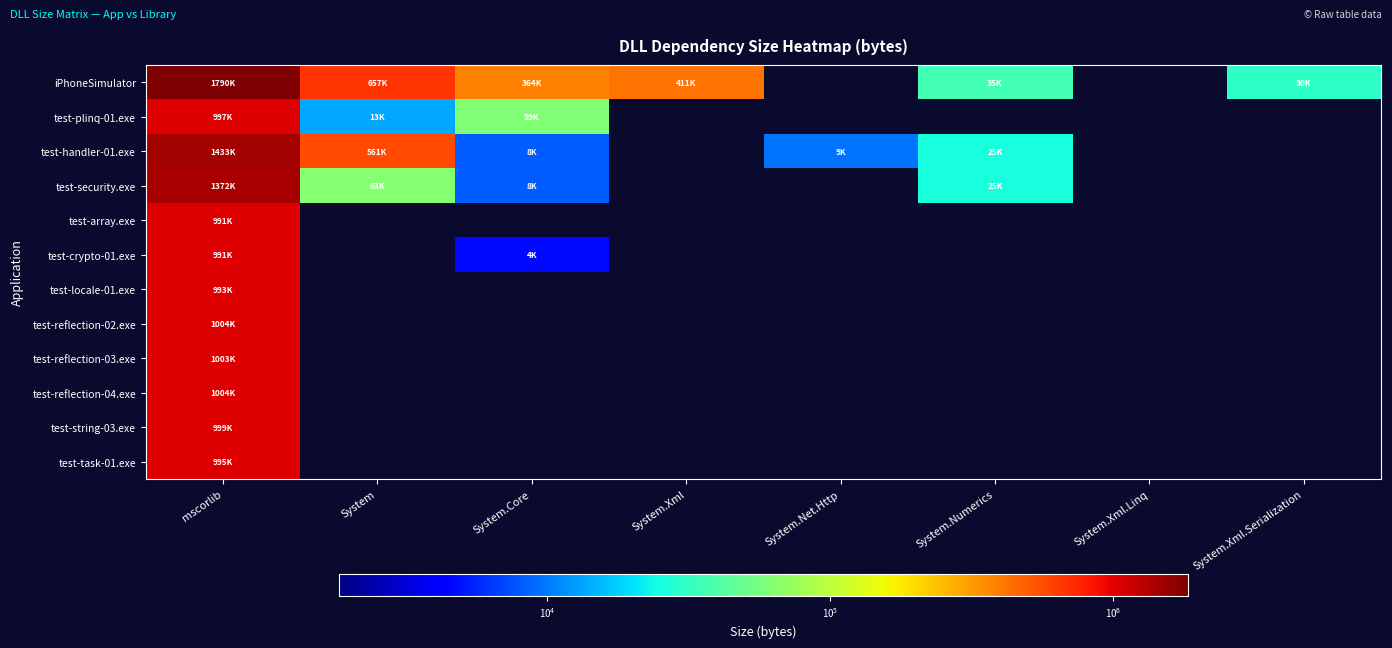

Reading right to left, extract all data points from this chart.

iPhoneSimulator: System.Xml.Serialization=30720	System.Xml.Linq=0	System.Numerics=35840	System.Net.Http=0	System.Xml=420864	System.Core=373248	System=672768	mscorlib=1833472
test-plinq-01.exe: System.Xml.Serialization=0	System.Xml.Linq=0	System.Numerics=0	System.Net.Http=0	System.Xml=0	System.Core=60928	System=13824	mscorlib=1021440
test-handler-01.exe: System.Xml.Serialization=0	System.Xml.Linq=0	System.Numerics=25600	System.Net.Http=9728	System.Xml=0	System.Core=8192	System=574464	mscorlib=1467392
test-security.exe: System.Xml.Serialization=0	System.Xml.Linq=0	System.Numerics=25600	System.Net.Http=0	System.Xml=0	System.Core=8192	System=64512	mscorlib=1404928
test-array.exe: System.Xml.Serialization=0	System.Xml.Linq=0	System.Numerics=0	System.Net.Http=0	System.Xml=0	System.Core=0	System=0	mscorlib=1014784
test-crypto-01.exe: System.Xml.Serialization=0	System.Xml.Linq=0	System.Numerics=0	System.Net.Http=0	System.Xml=0	System.Core=4608	System=0	mscorlib=1015296
test-locale-01.exe: System.Xml.Serialization=0	System.Xml.Linq=0	System.Numerics=0	System.Net.Http=0	System.Xml=0	System.Core=0	System=0	mscorlib=1016832
test-reflection-02.exe: System.Xml.Serialization=0	System.Xml.Linq=0	System.Numerics=0	System.Net.Http=0	System.Xml=0	System.Core=0	System=0	mscorlib=1028608
test-reflection-03.exe: System.Xml.Serialization=0	System.Xml.Linq=0	System.Numerics=0	System.Net.Http=0	System.Xml=0	System.Core=0	System=0	mscorlib=1027584
test-reflection-04.exe: System.Xml.Serialization=0	System.Xml.Linq=0	System.Numerics=0	System.Net.Http=0	System.Xml=0	System.Core=0	System=0	mscorlib=1028096
test-string-03.exe: System.Xml.Serialization=0	System.Xml.Linq=0	System.Numerics=0	System.Net.Http=0	System.Xml=0	System.Core=0	System=0	mscorlib=1023488
test-task-01.exe: System.Xml.Serialization=0	System.Xml.Linq=0	System.Numerics=0	System.Net.Http=0	System.Xml=0	System.Core=0	System=0	mscorlib=1018880